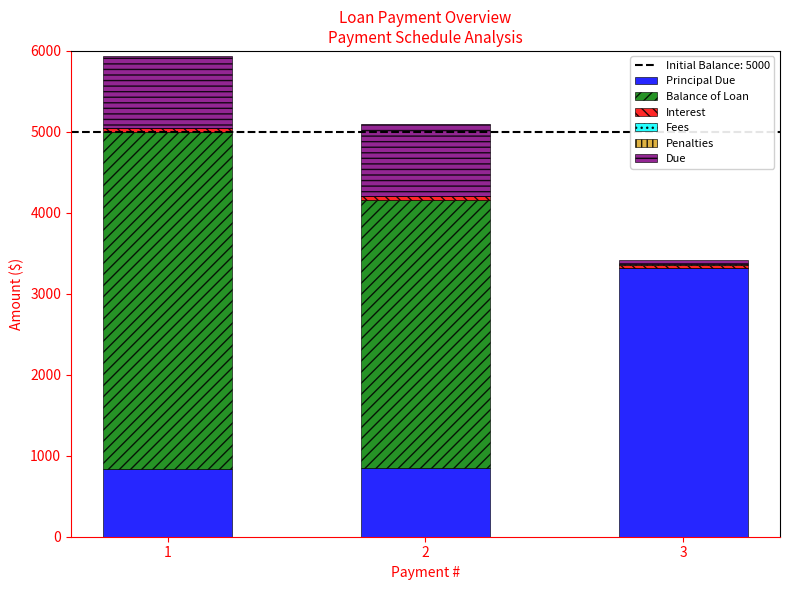

Are the bars grouped side by side (vs. stacked)?

No